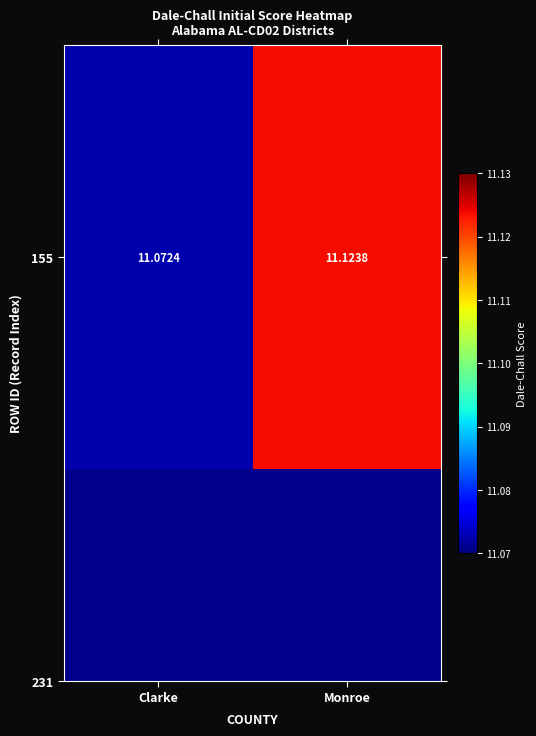

Approximately how many times larger is the value at Clarke compared to Monroe?

1.0